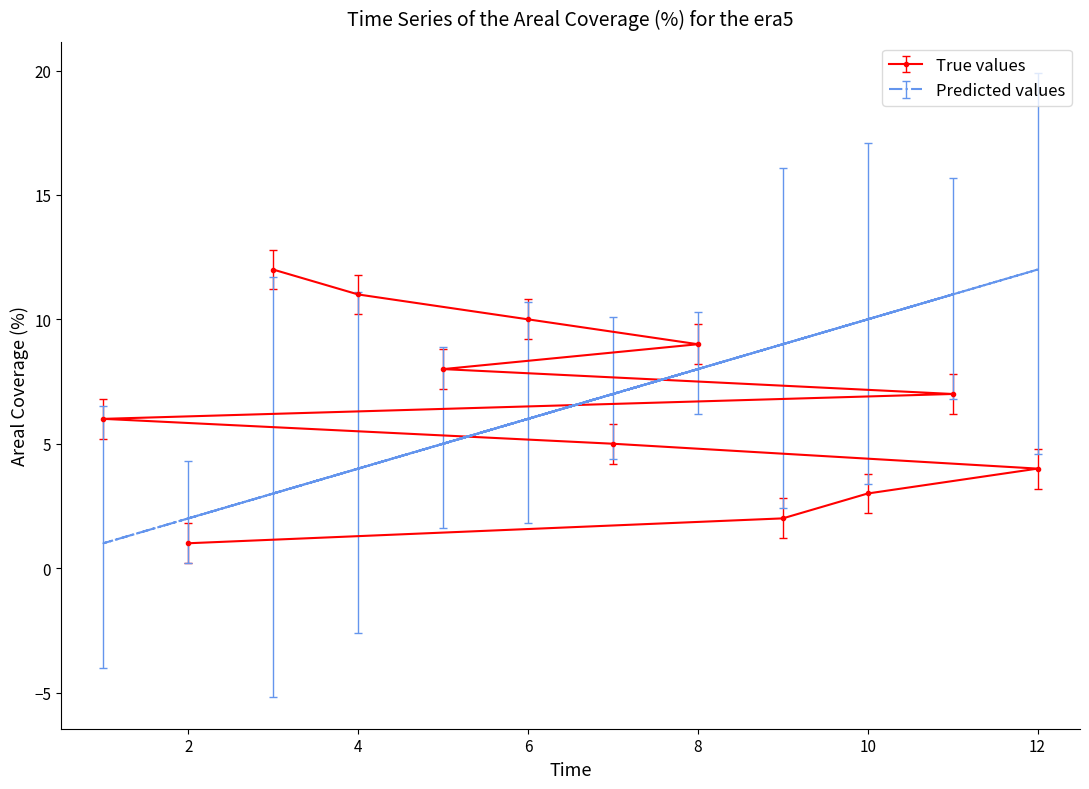

Rank the categories by Predicted values value from highest to lowest.

12, 11, 10, 9, 8, 7, 6, 5, 4, 3, 2, 1